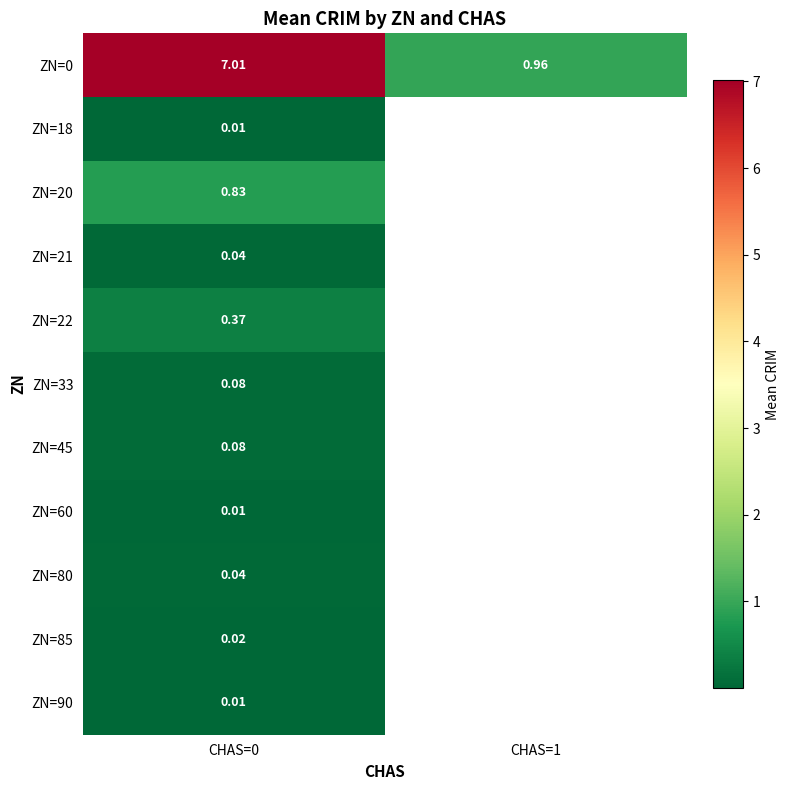

List the series in order of their peak value, lowest first.

ZN=18, ZN=90, ZN=60, ZN=85, ZN=80, ZN=21, ZN=33, ZN=45, ZN=22, ZN=20, ZN=0